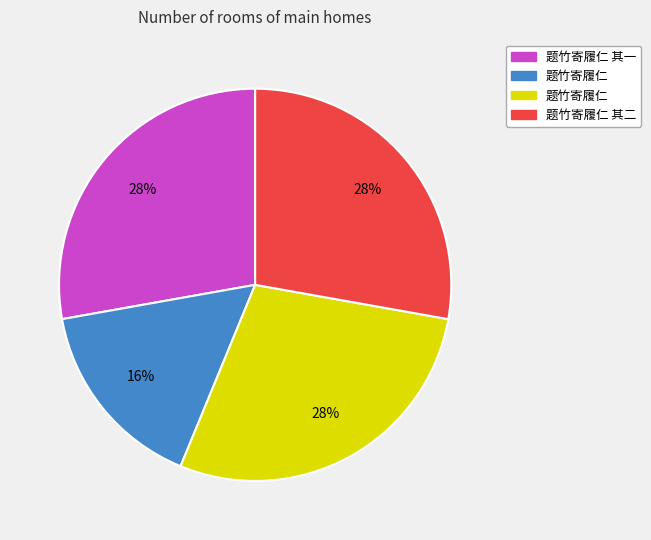

To the nearest percent, what is the average slice percentage?

25%